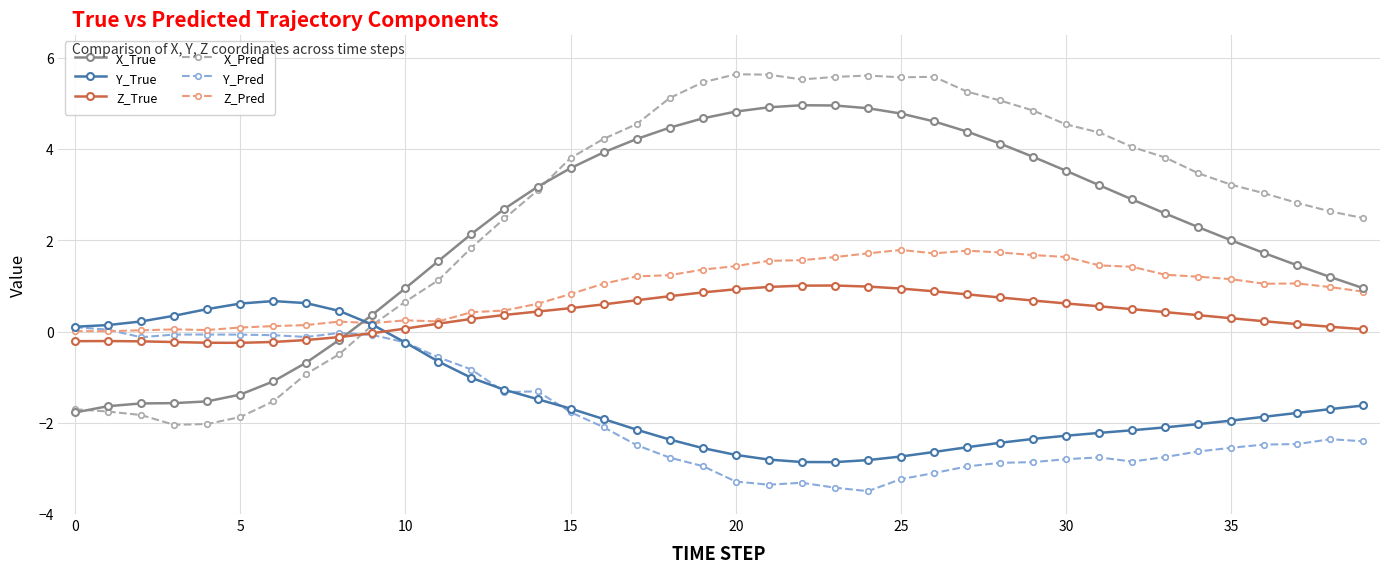

List the series in order of their peak value, highest first.

X_Pred, X_True, Z_Pred, Z_True, Y_True, Y_Pred